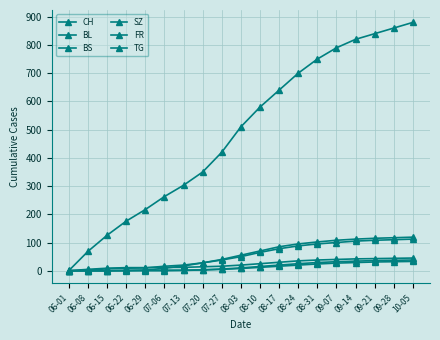

Read the FR value at 08-03, to the nearest 10.

10